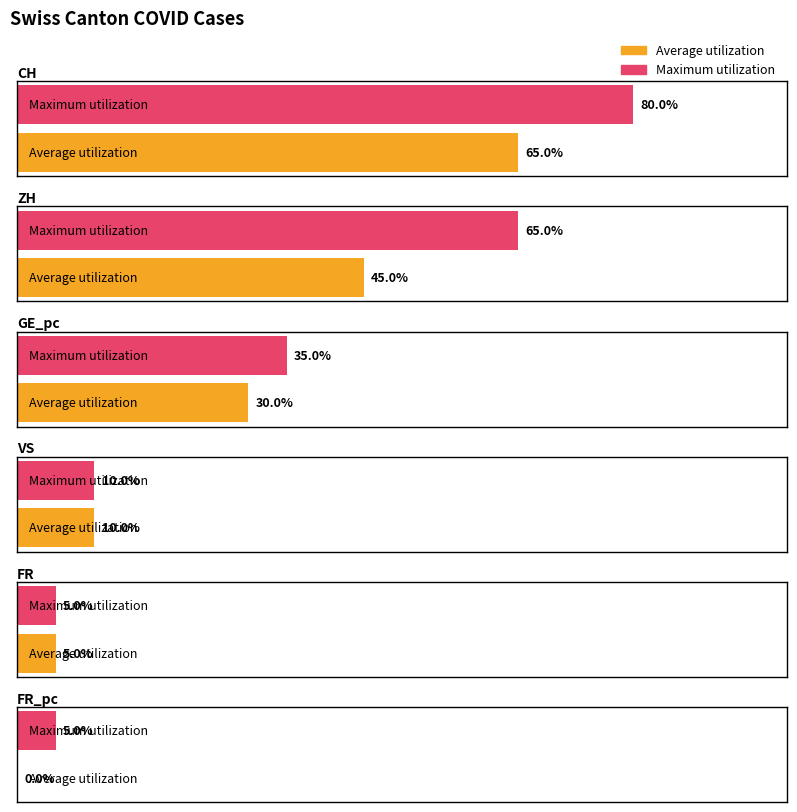

Is it true that Average utilization equals 9 at GE_pc?

False